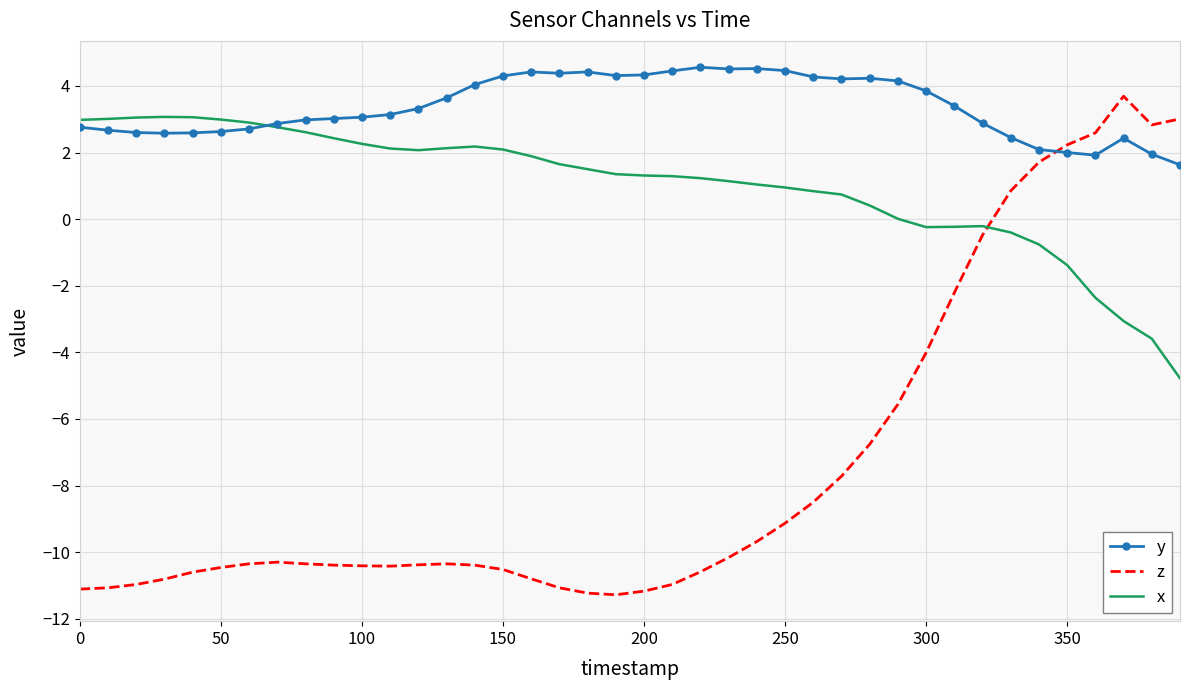

Count the number of categories in the chart.

40